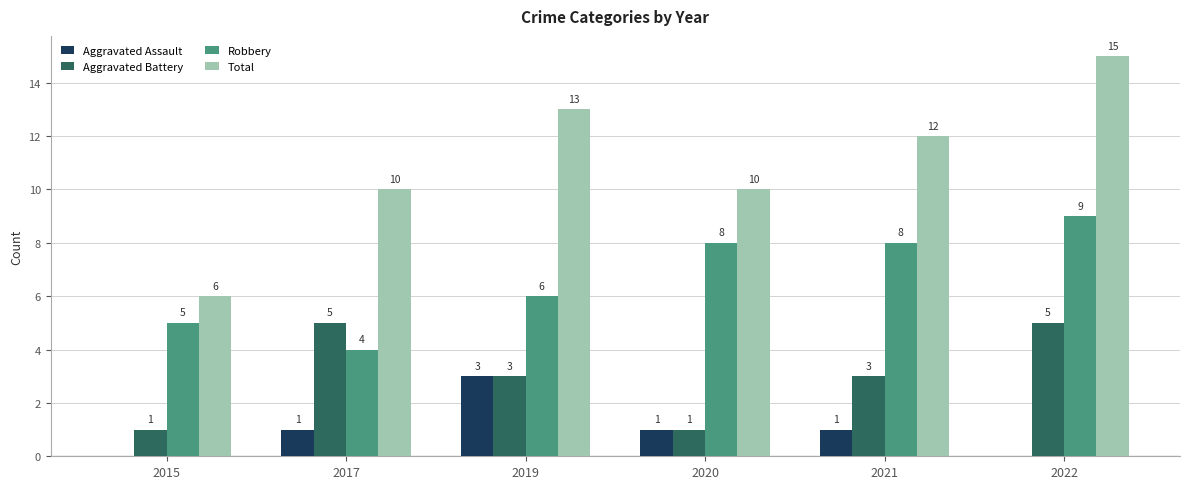

True or false: Robbery has a value of 6 at 2019.

True